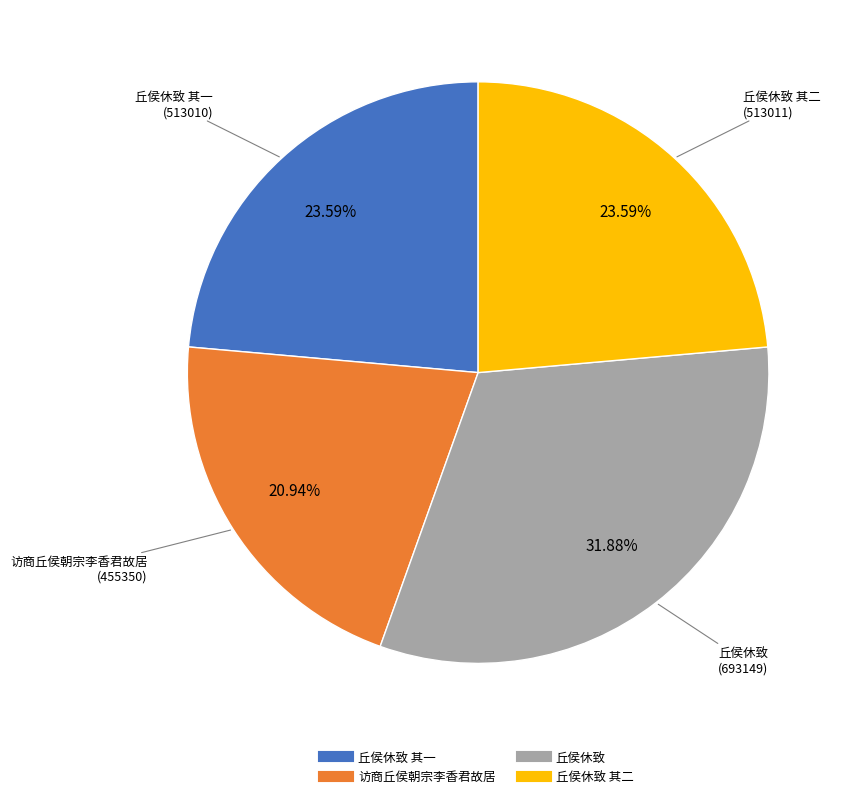

Does any single category account for the majority?

No